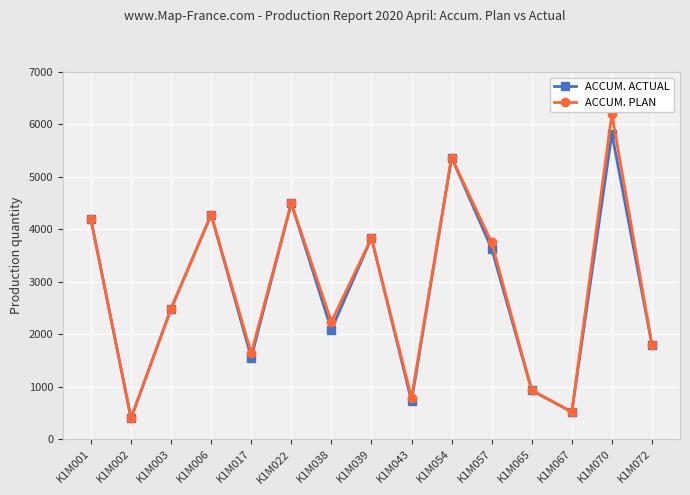

Read the ACCUM. PLAN value at K1M003, to the nearest 50.

2500